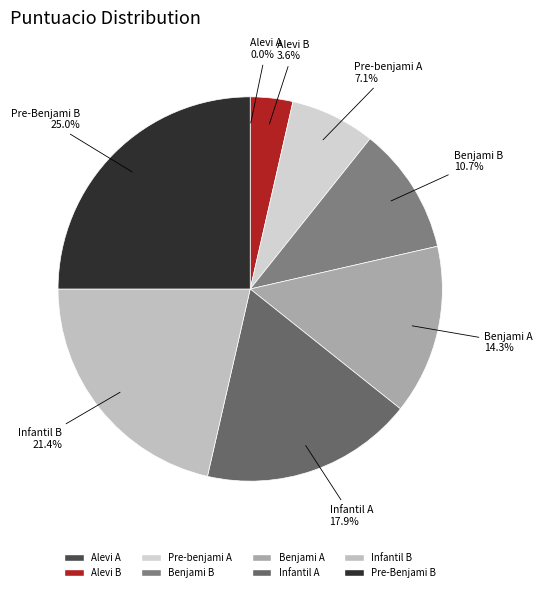

What portion of the pie excludes Pre-Benjami B?

75.0%